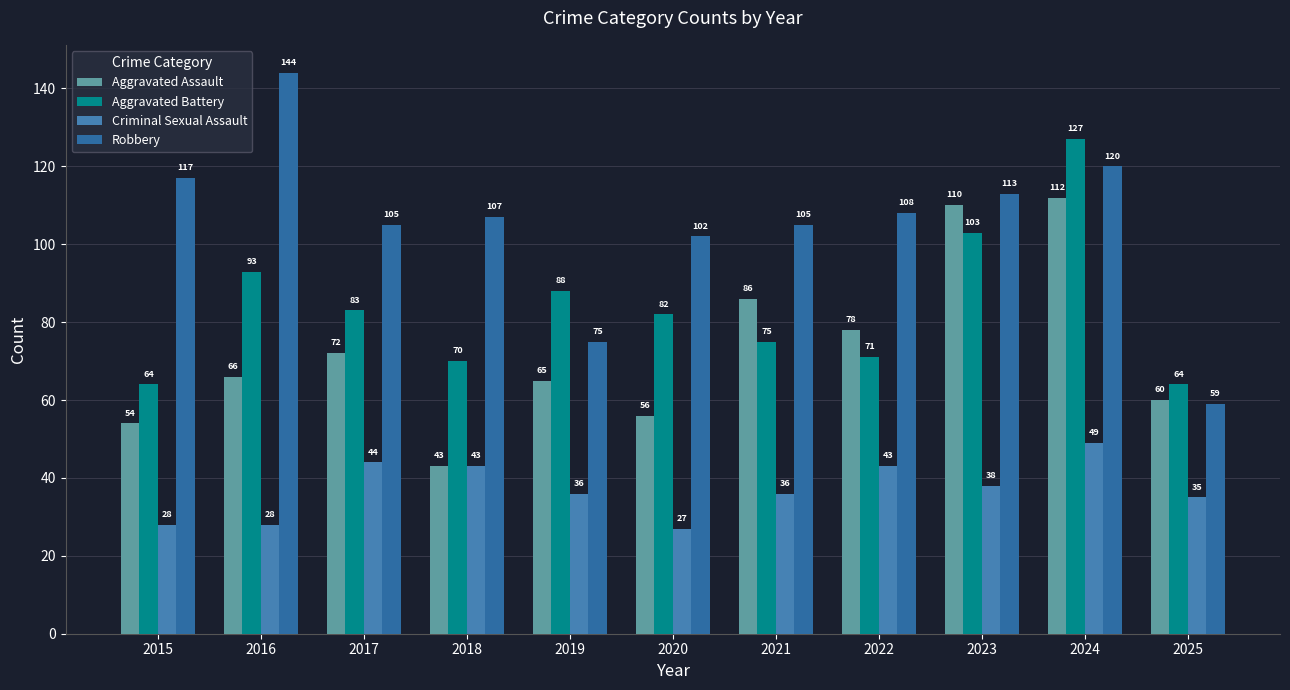

What is the smallest value displayed?

27